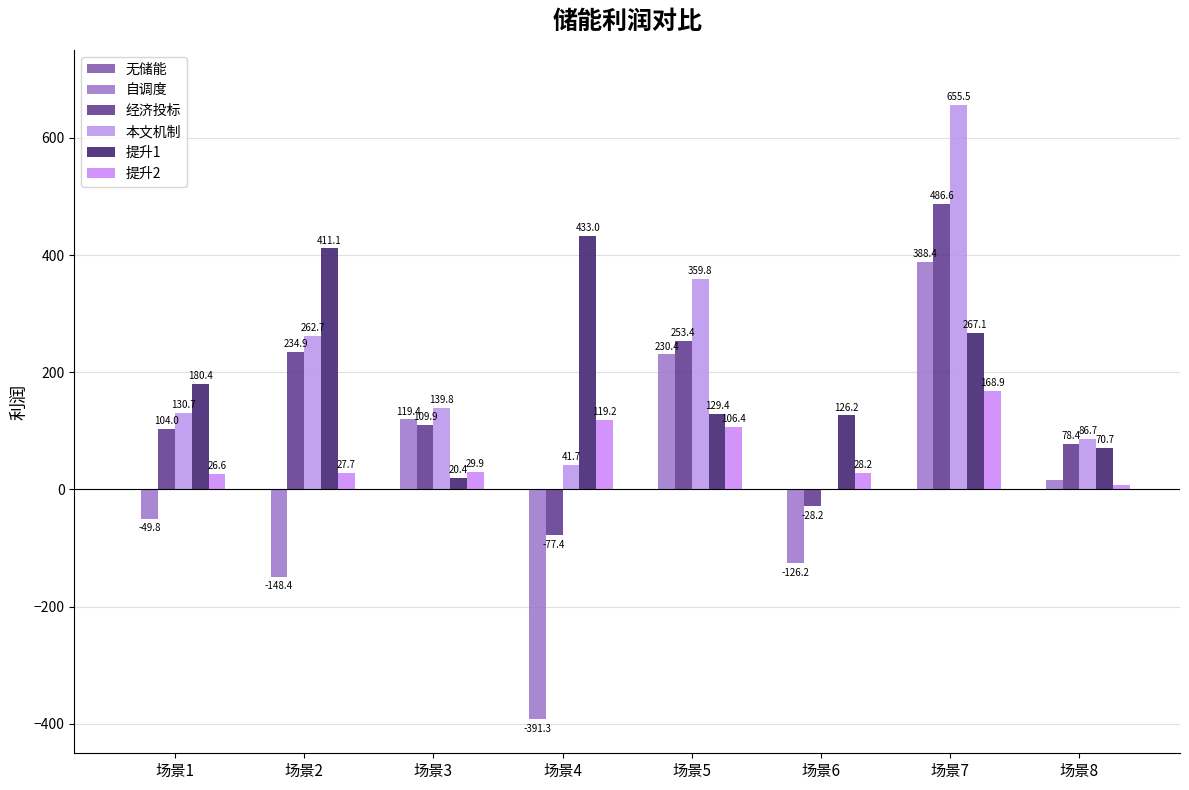

The value of 本文机制 at 场景2 is 262.7. True or false?

True